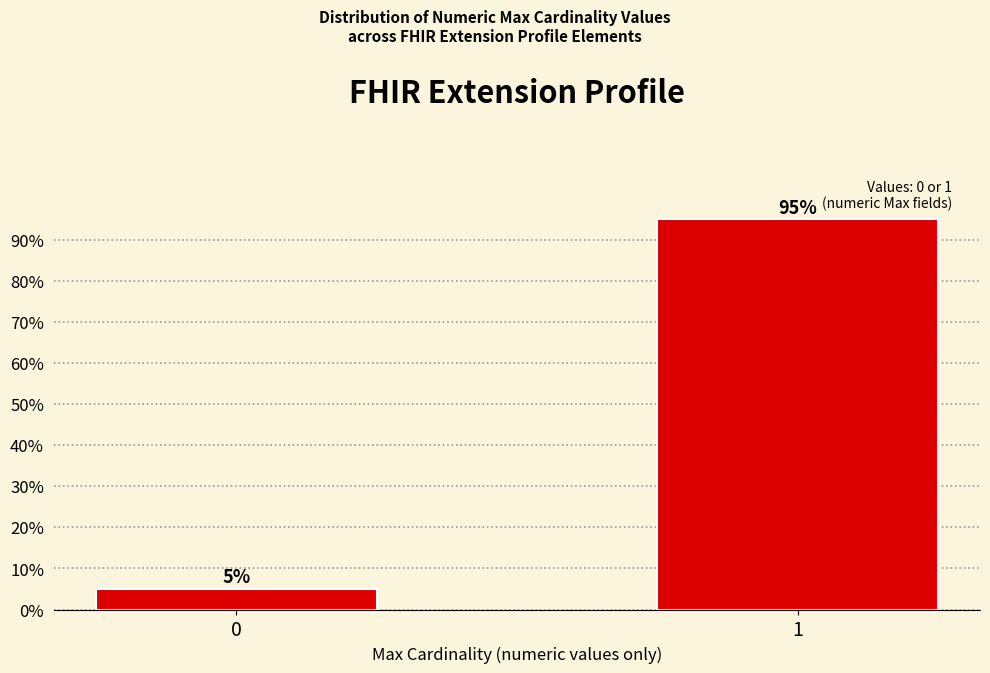

Reading left to right, transcribe all the data shown in this chart.

0=5	1=95